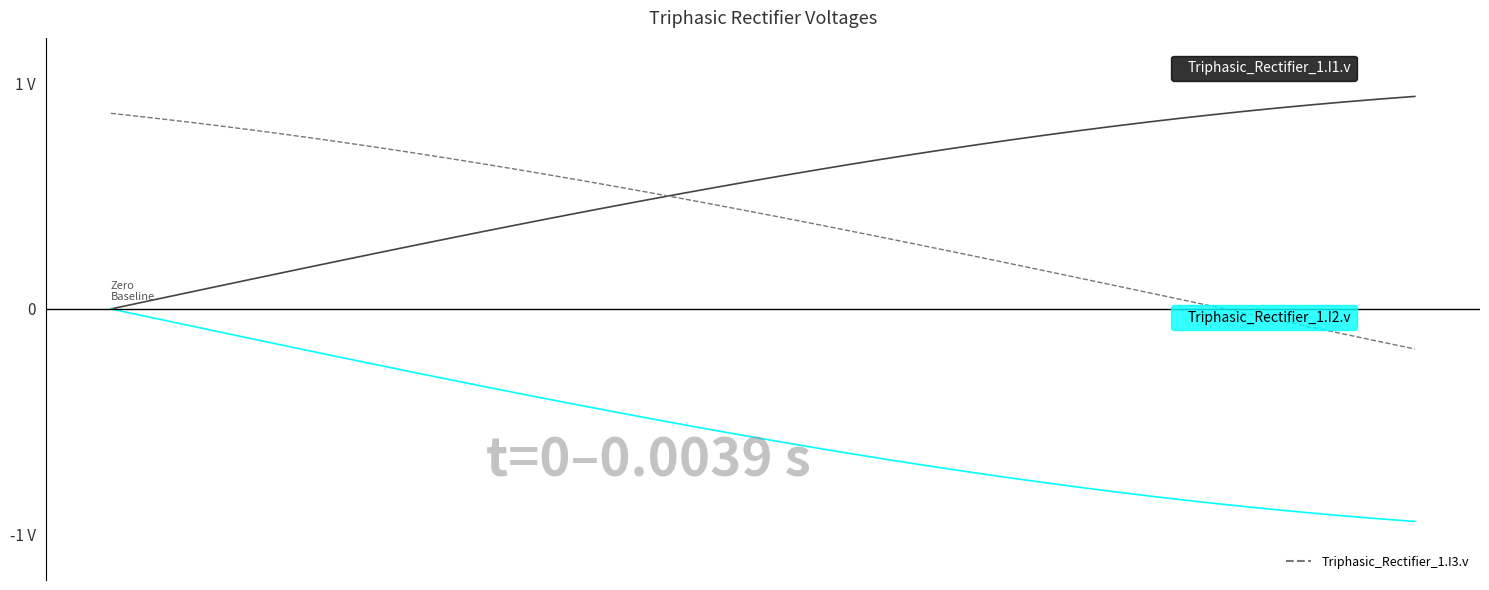

Is this an area chart (filled region under the line)?

No